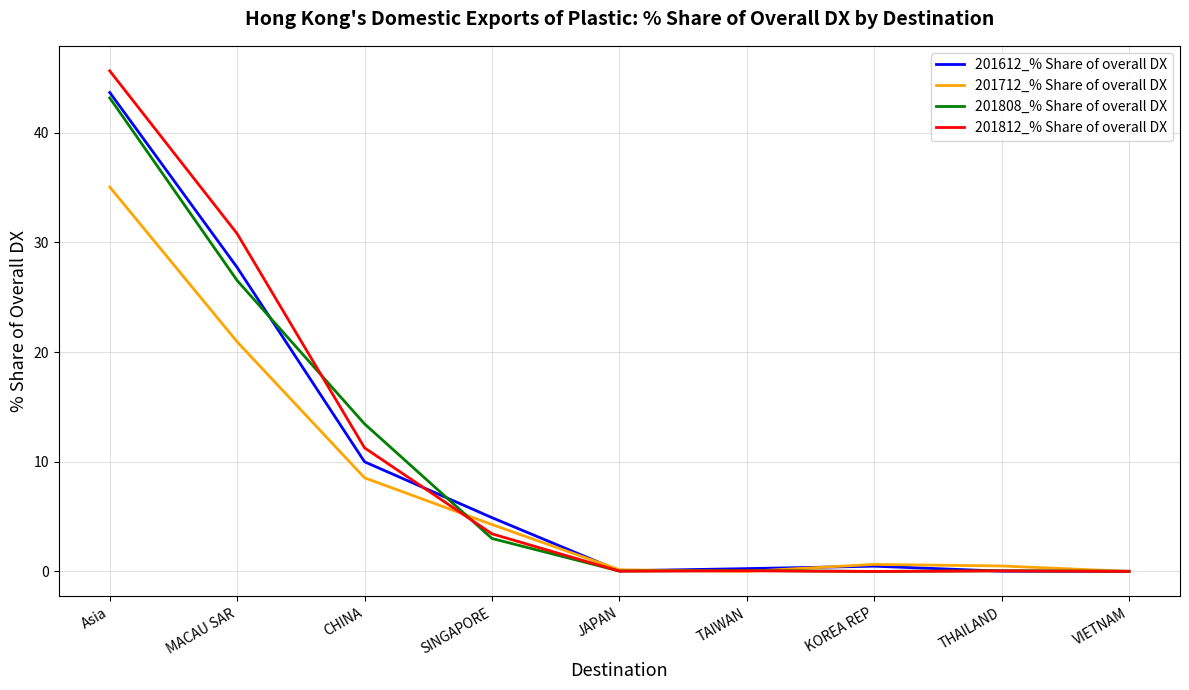

What value does the 201812_% Share of overall DX series have at MACAU SAR?

30.8